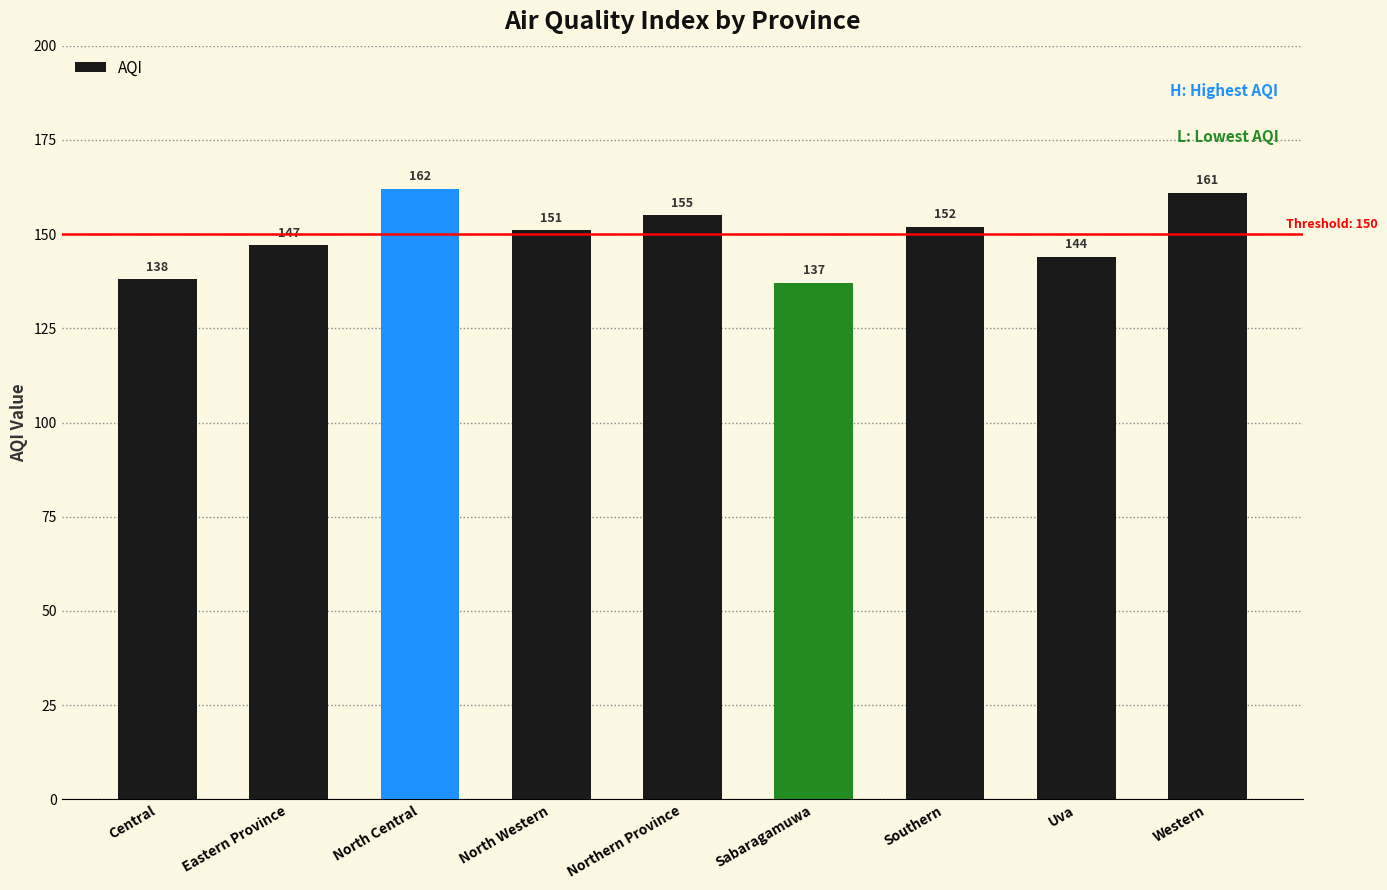

At which label is the value closest to 149?

Eastern Province